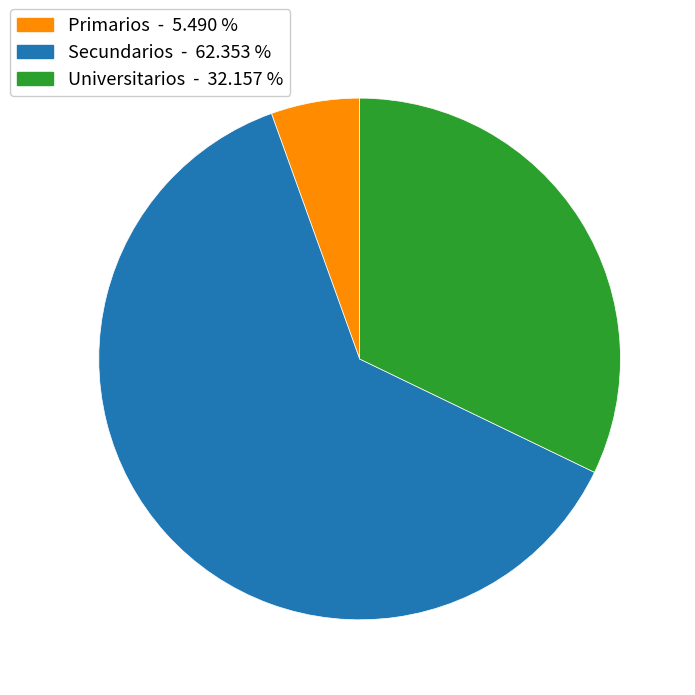

What is the ratio of the value at Universitarios to the value at Primarios?

5.9